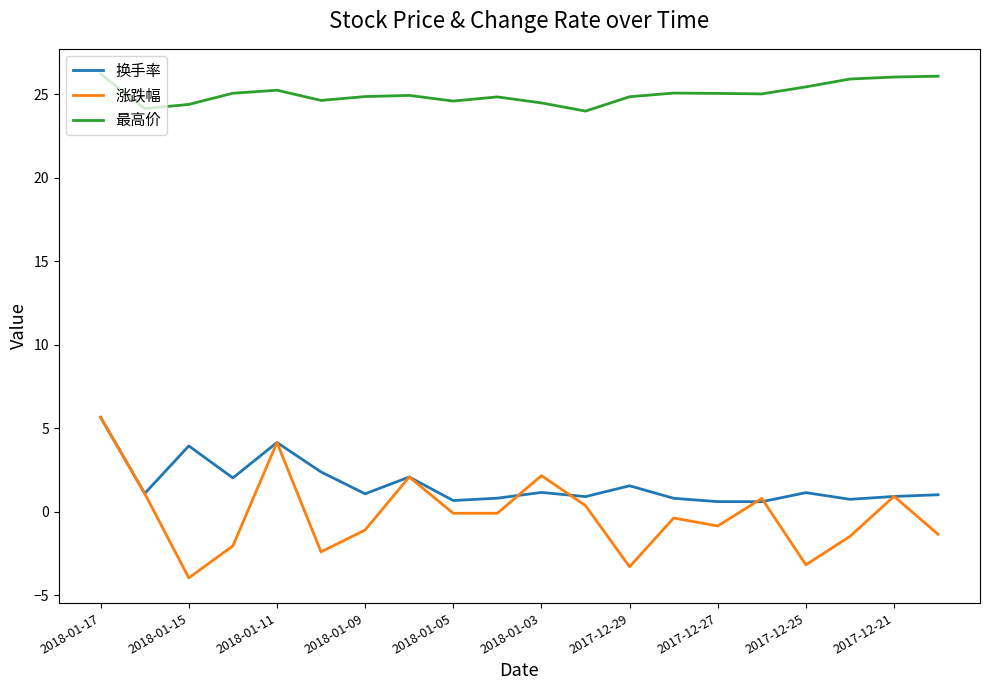

True or false: 换手率 has more than 1 points higher than both neighbors.

True